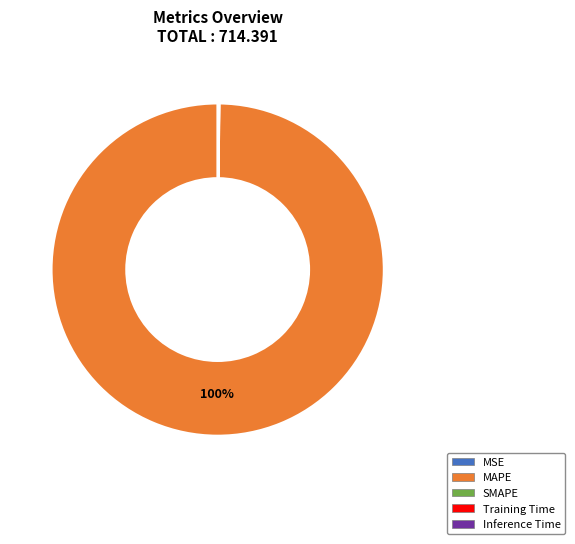

Is there any slice that represents more than half of the pie?

Yes